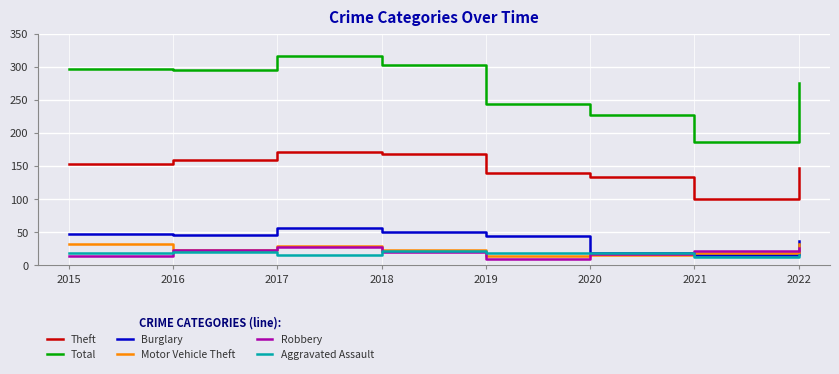

What is the difference between the Total values at 2018 and 2021?

117